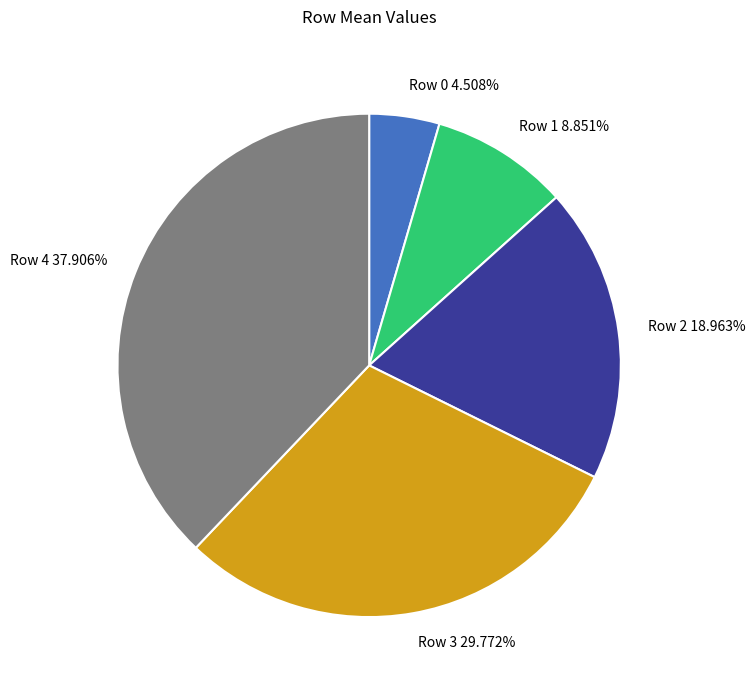

Is there any slice that represents more than half of the pie?

No